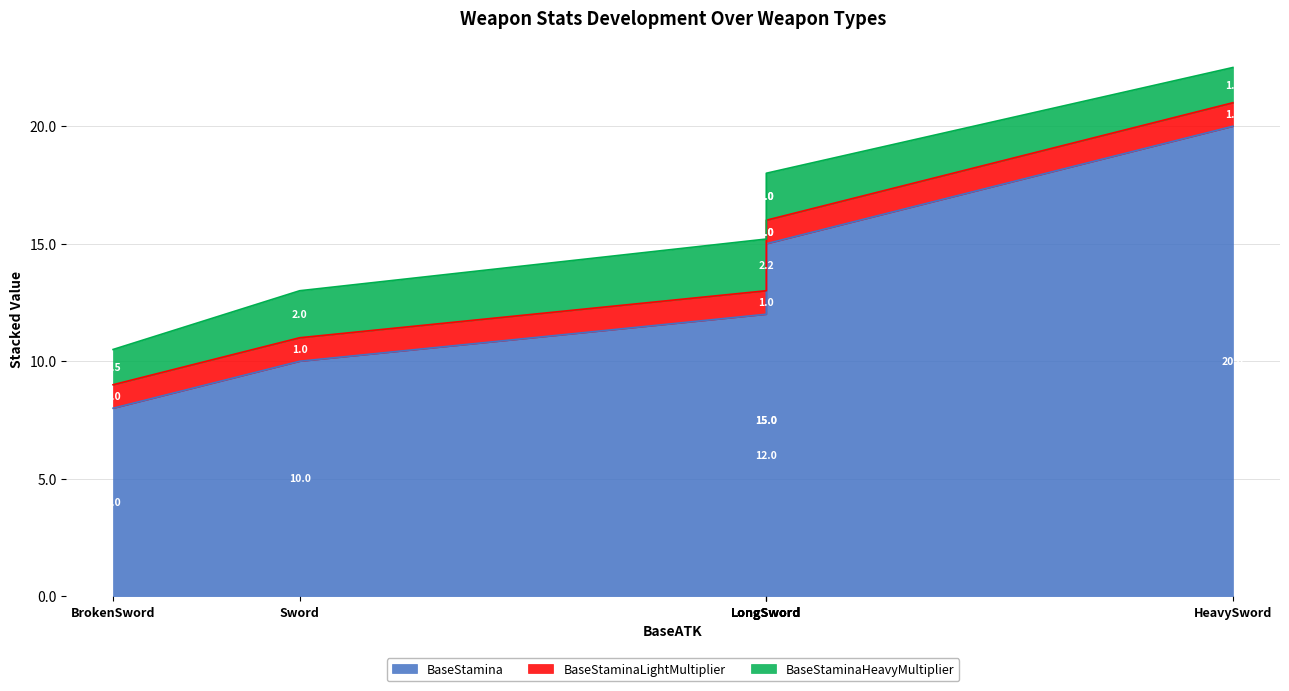

True or false: BaseStamina and BaseStaminaHeavyMultiplier cross at least once.

False